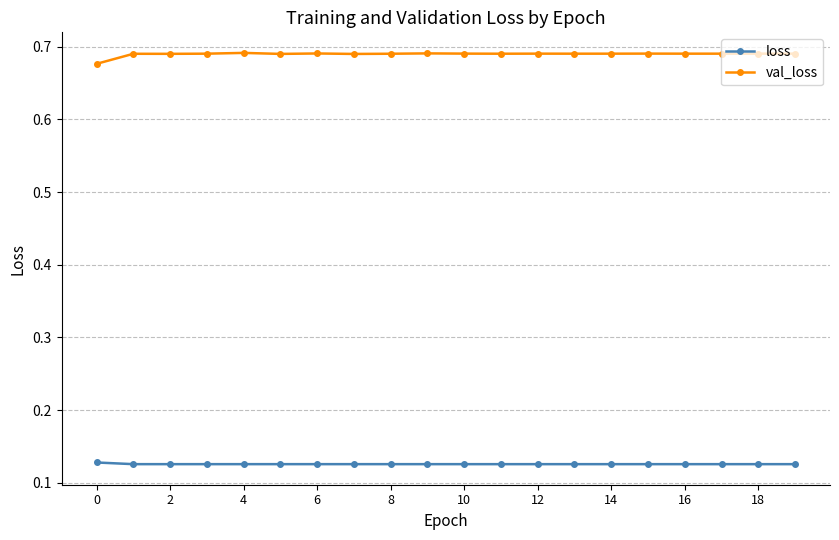

Rank the series by their average value, from highest to lowest.

val_loss, loss